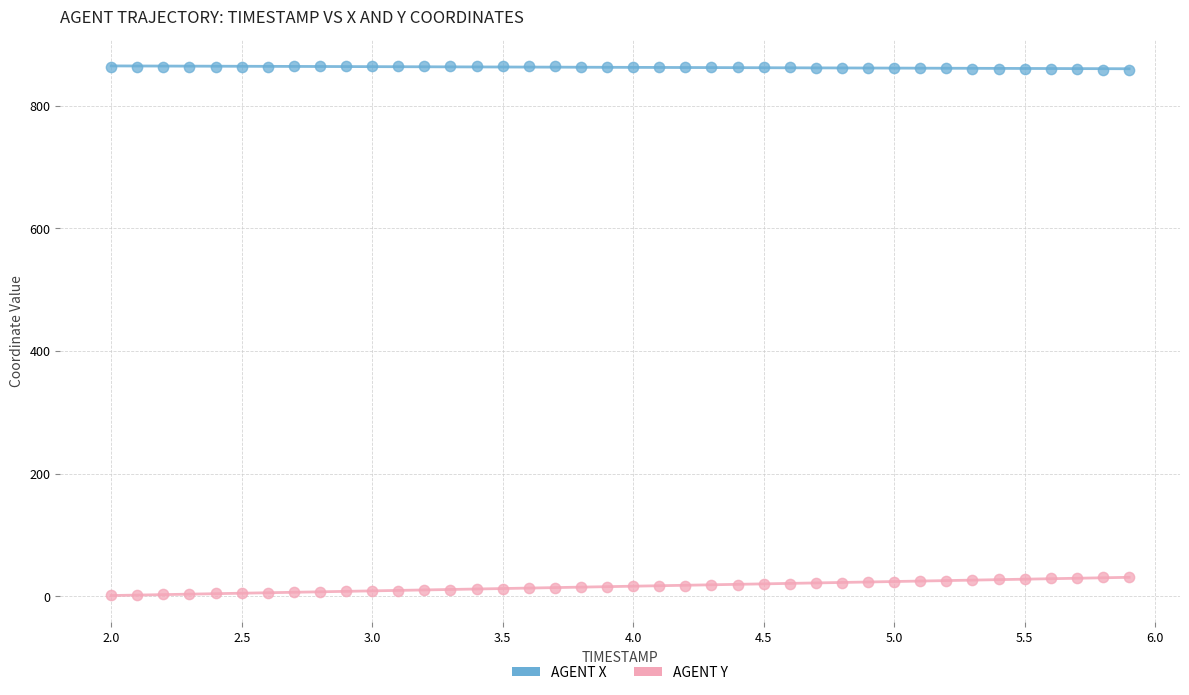

Which series reaches the maximum Y coordinate?

AGENT X